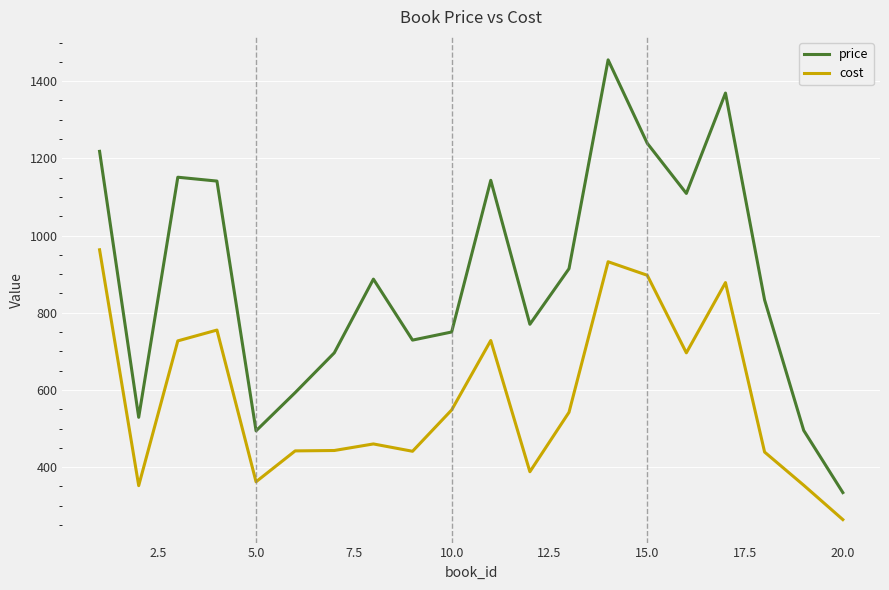

Rank the series by their maximum value, from highest to lowest.

price, cost